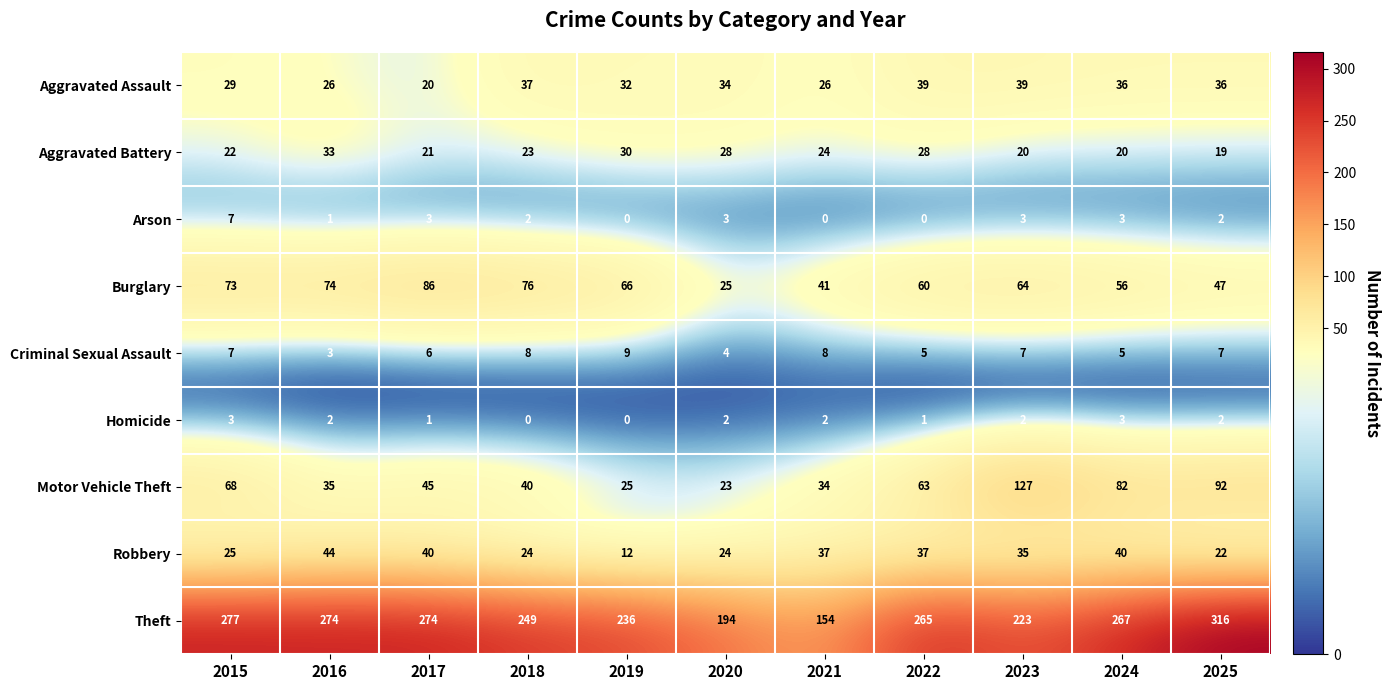

What is the highest value of the Criminal Sexual Assault series?

9